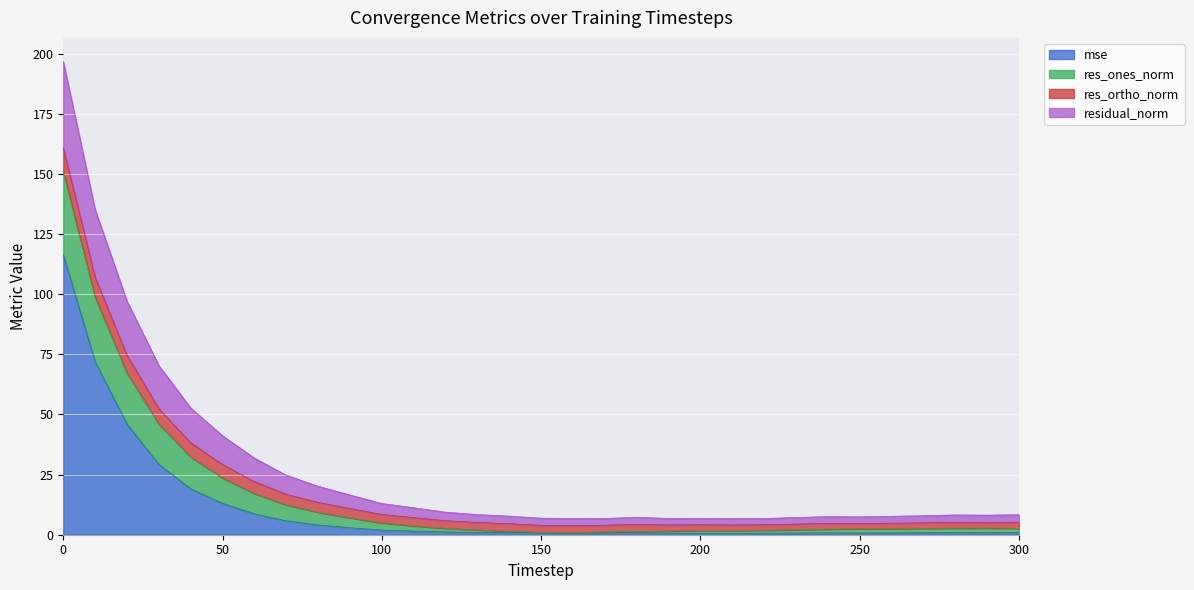

What is the highest value of the mse series?

116.5